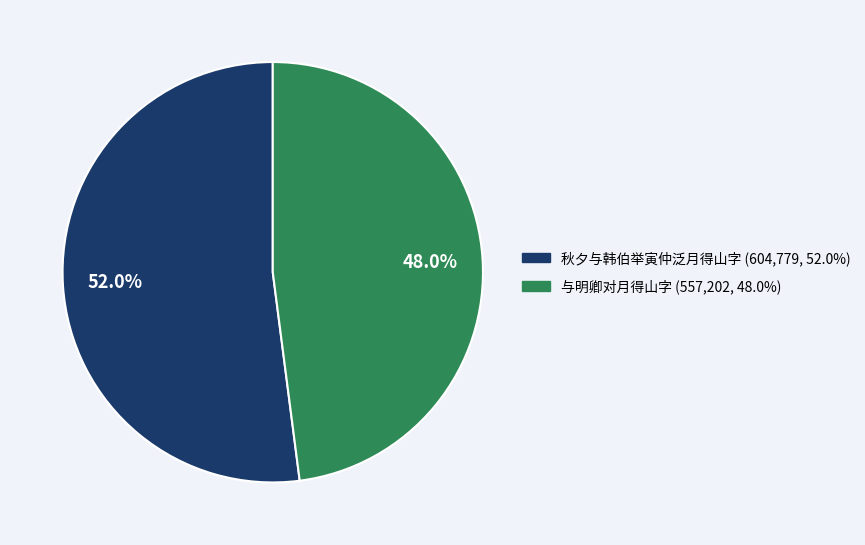

Approximately how many times larger is the value at 与明卿对月得山字 compared to 秋夕与韩伯举寅仲泛月得山字?

0.9